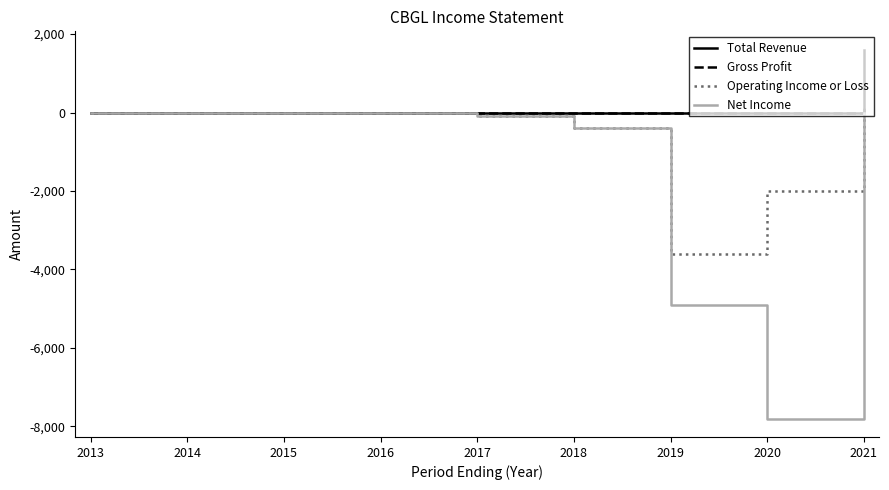

Where is Net Income nearest to the value -3900?

2019